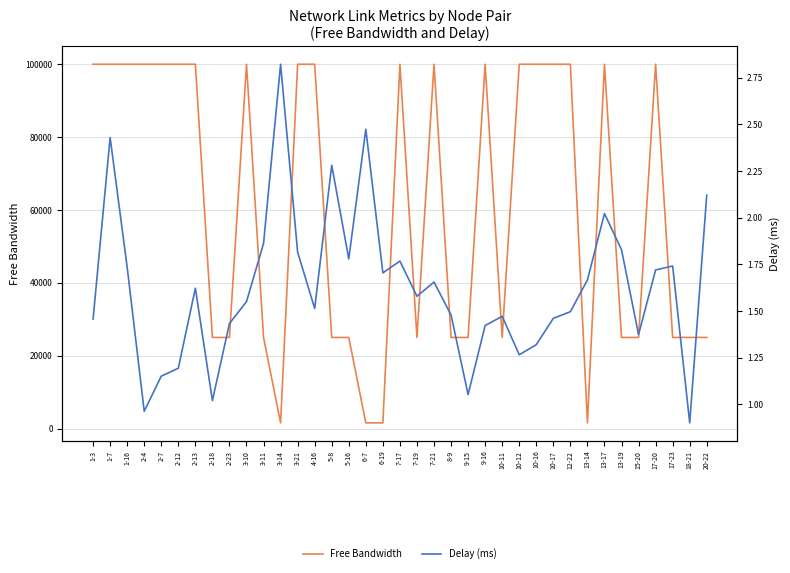

At which label does Delay (ms) first exceed 1?

1-3